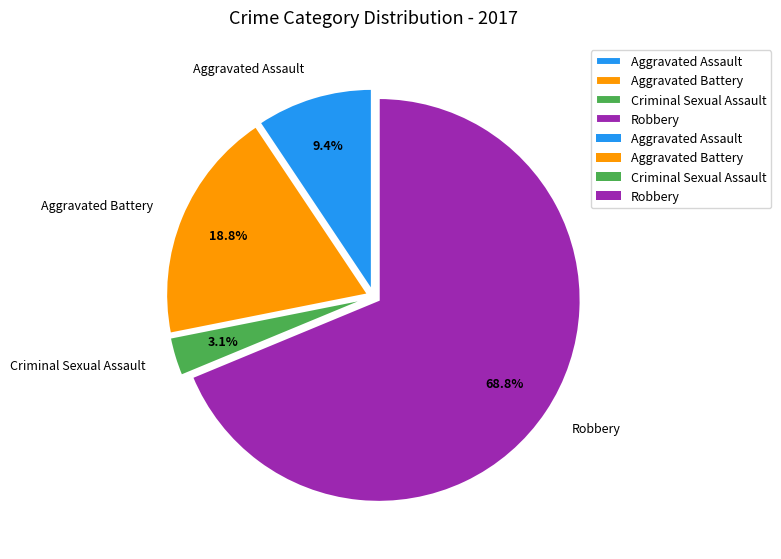

Is Robbery the majority of the pie?

Yes